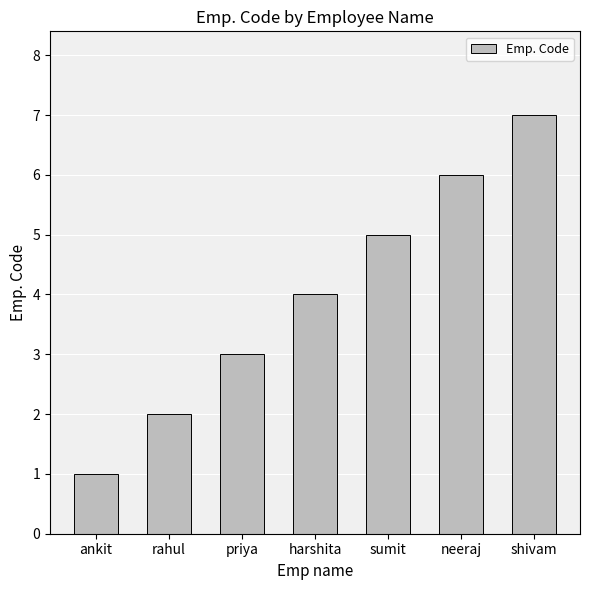

List the labels in order of value, smallest first.

ankit, rahul, priya, harshita, sumit, neeraj, shivam